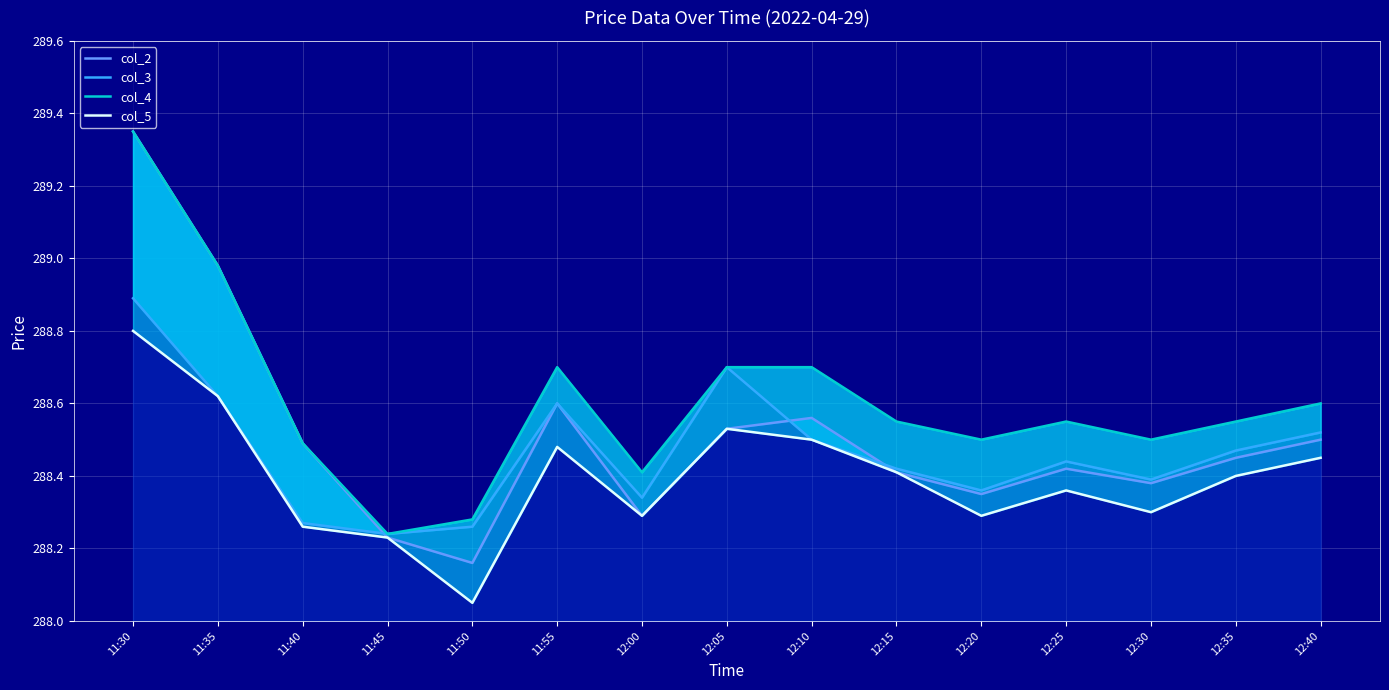

What is the average value of the col_4 series?

288.6